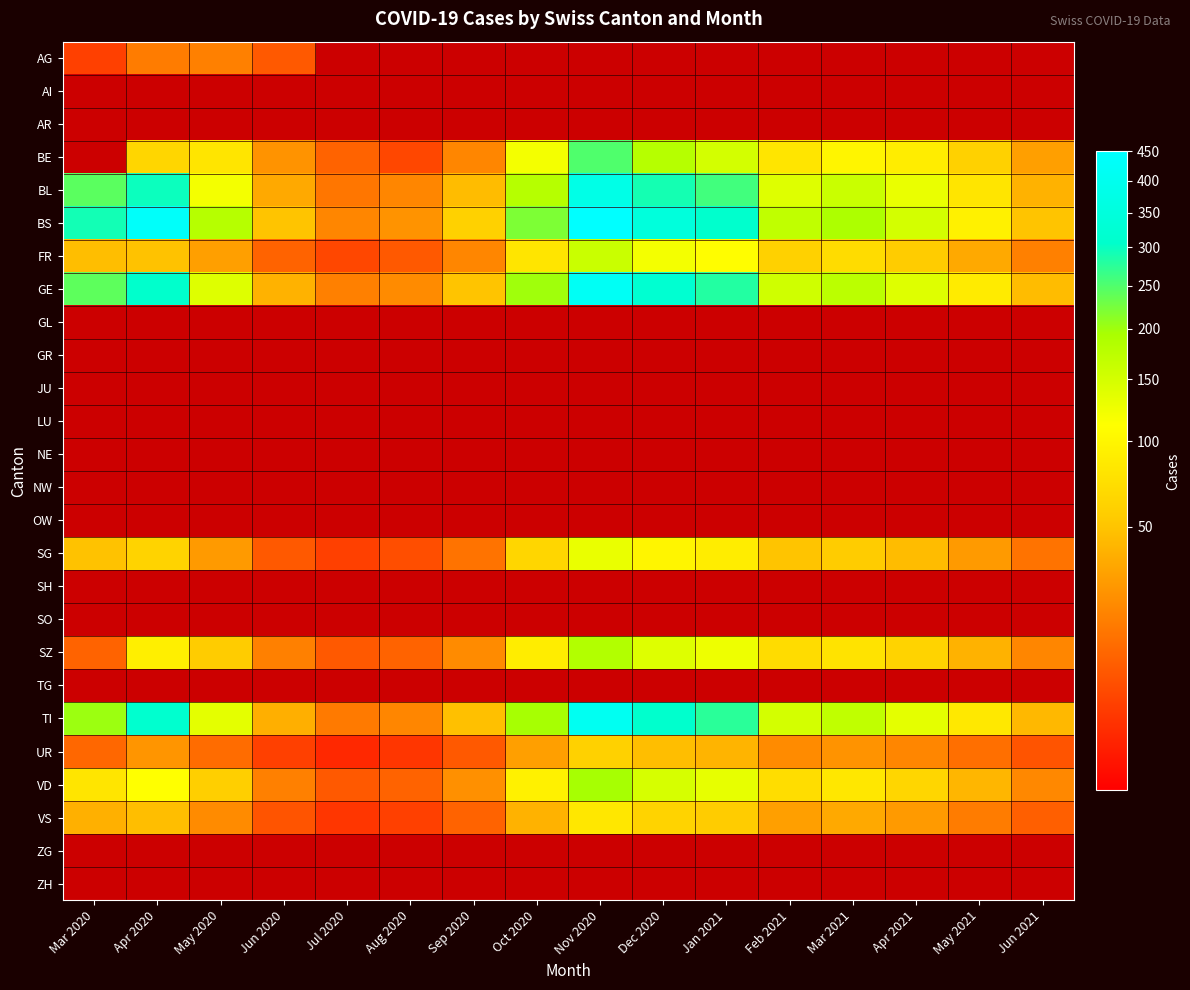

What is the minimum value shown in the chart?

2.0